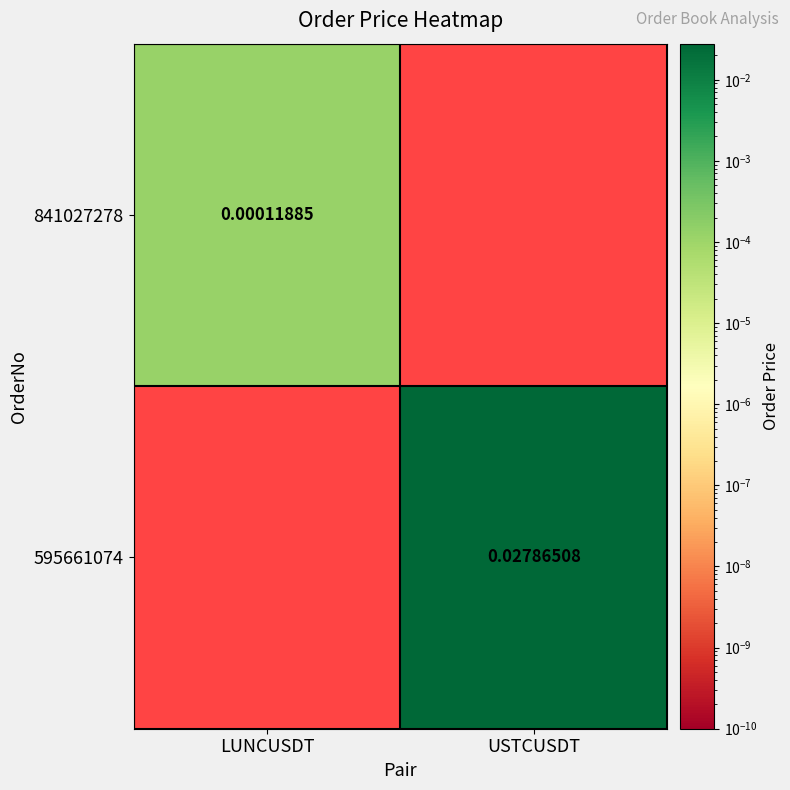

Which category has the highest value in the 595661074 series?

USTCUSDT